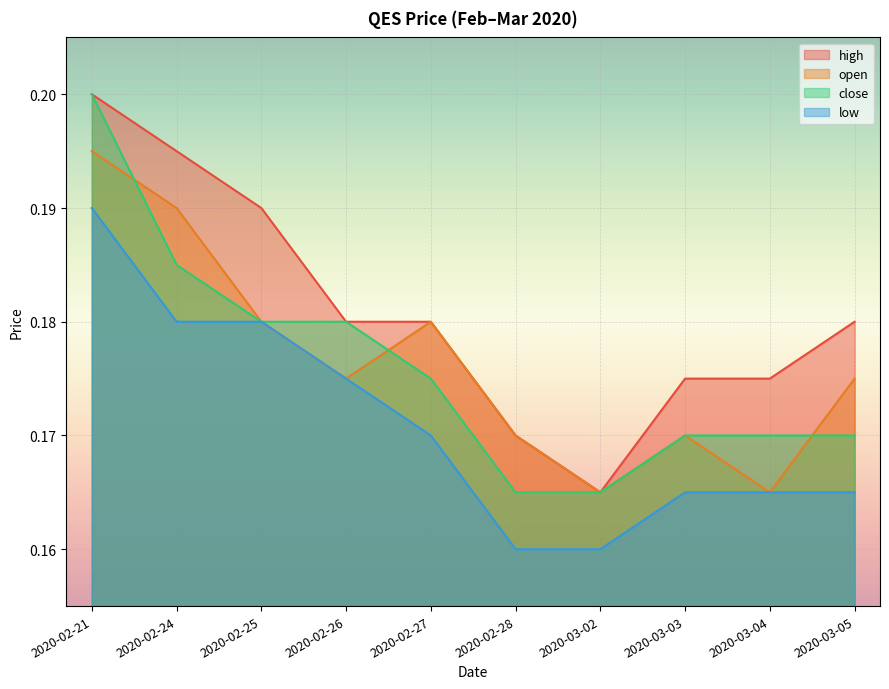

At how many categories does at least one series exceed 0?

10